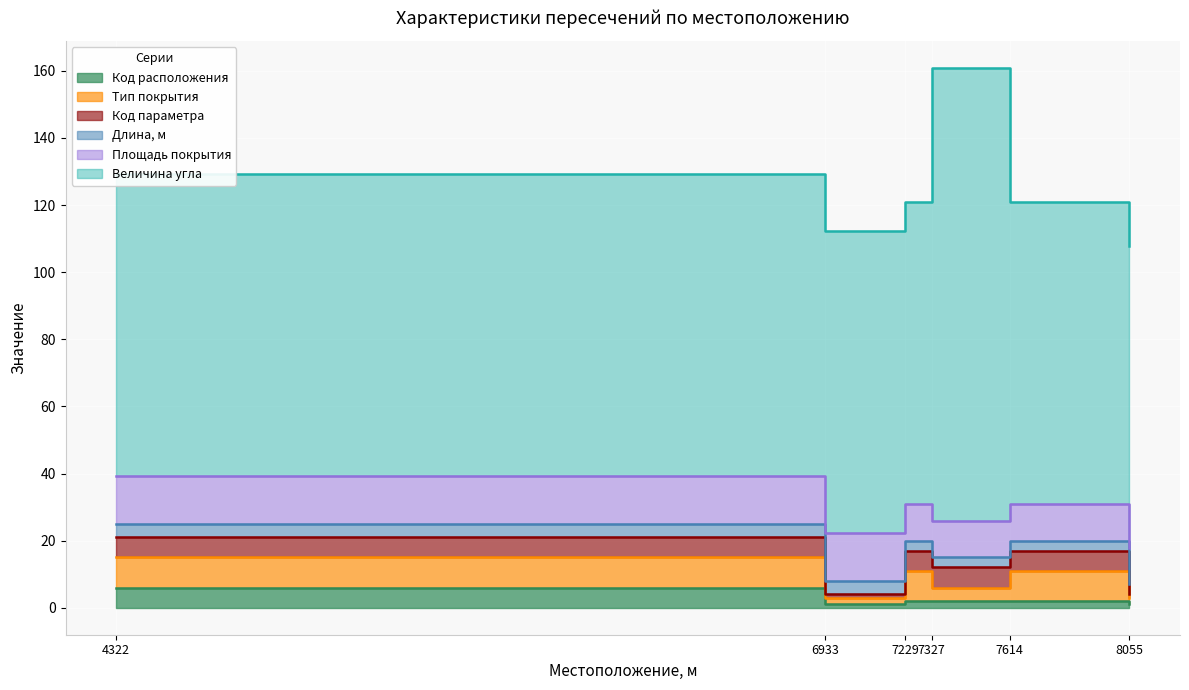

What is the greatest value displayed?

135.0